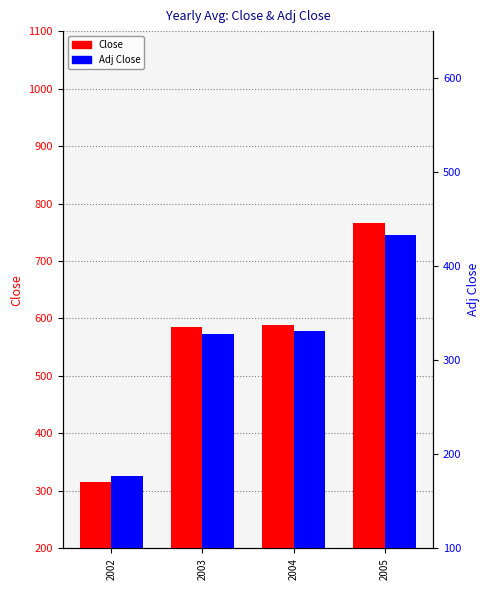

At which category is the sum across all series the highest?

2005